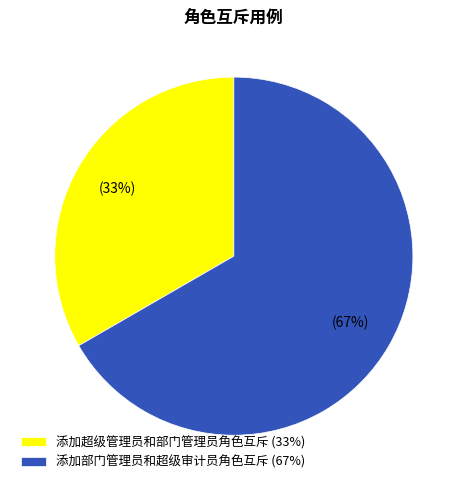

Between 添加部门管理员和超级审计员角色互斥 (67%) and 添加超级管理员和部门管理员角色互斥 (33%), which is larger?

添加部门管理员和超级审计员角色互斥 (67%)